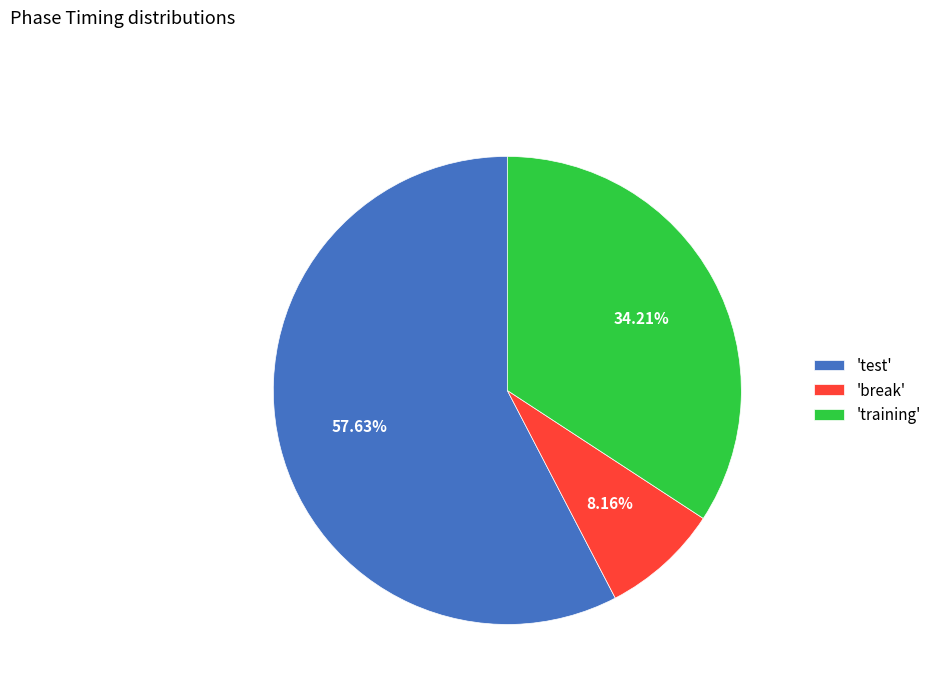

What is the majority slice?

'test'